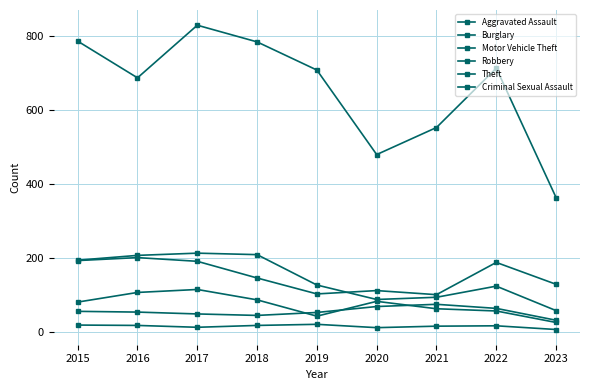

How many data points in Burglary are less than 127?

4